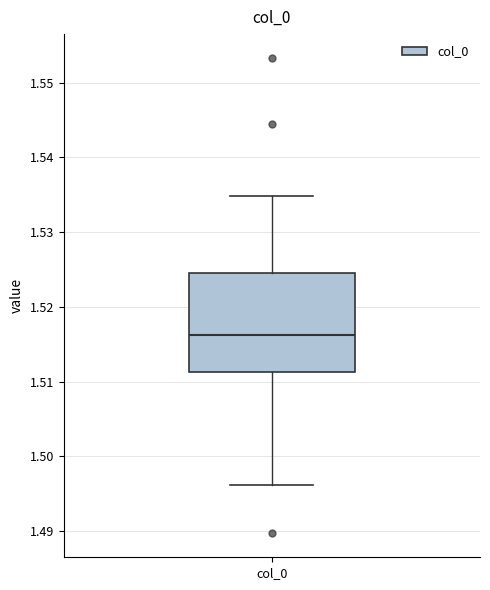

Transcribe this box plot: give where the median line is, the range the box spans, and where the two whiskers end, as read against the y-axis. The values are not printed on the chart, so give them approximately, as read against the axis.

median 1.516, box 1.511 to 1.525, whiskers 1.496 to 1.535